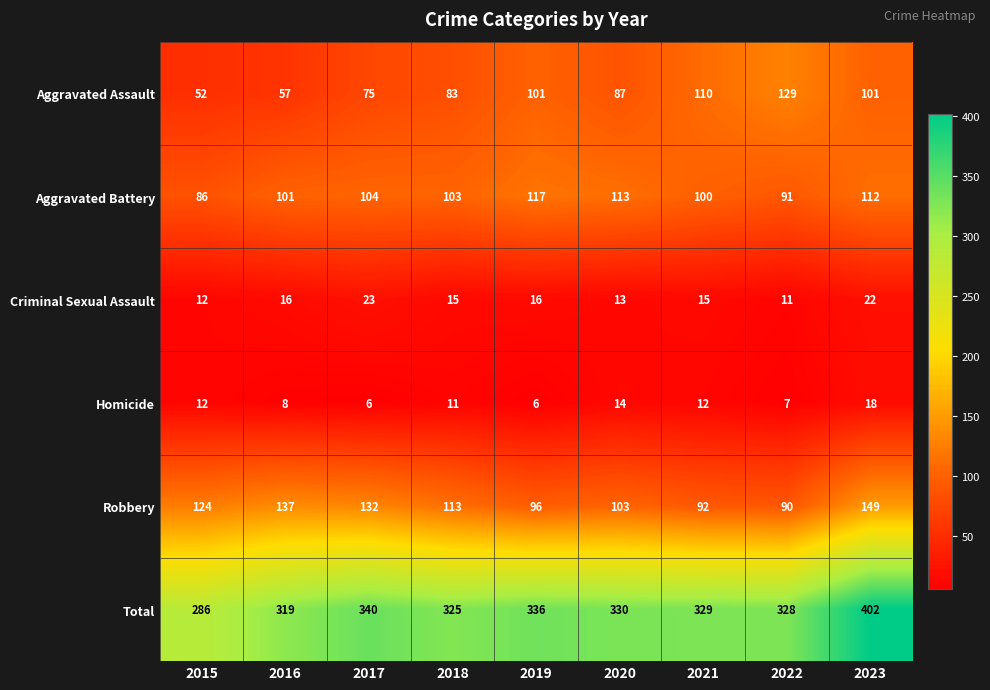

The Robbery series shows 195 at 2016. True or false?

False